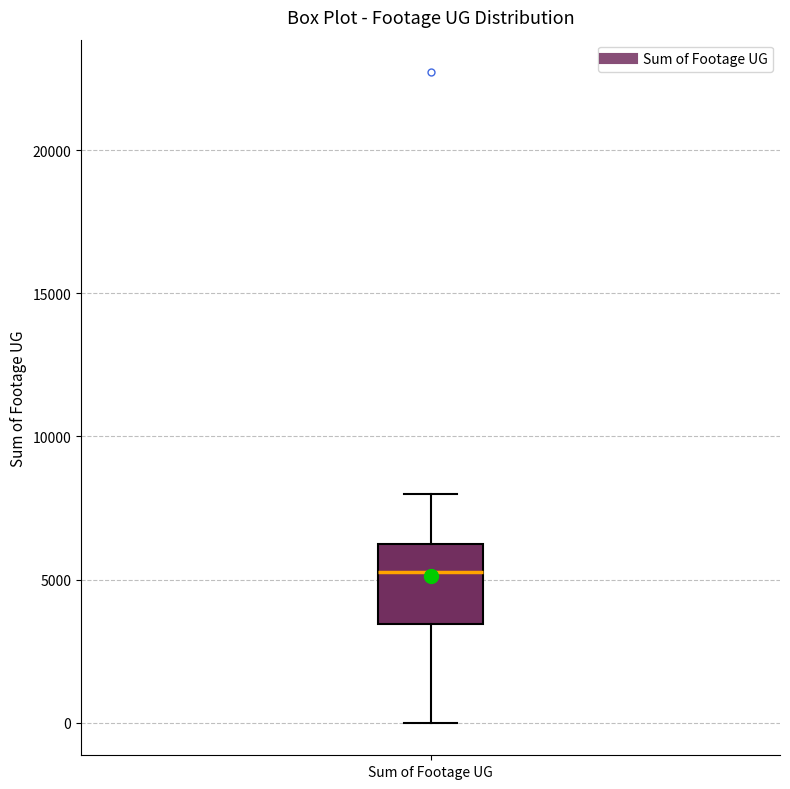

Where does the median line of the box for Sum of Footage UG sit on the y-axis? The values are not printed on the chart, so give them approximately, as read against the axis.

5500